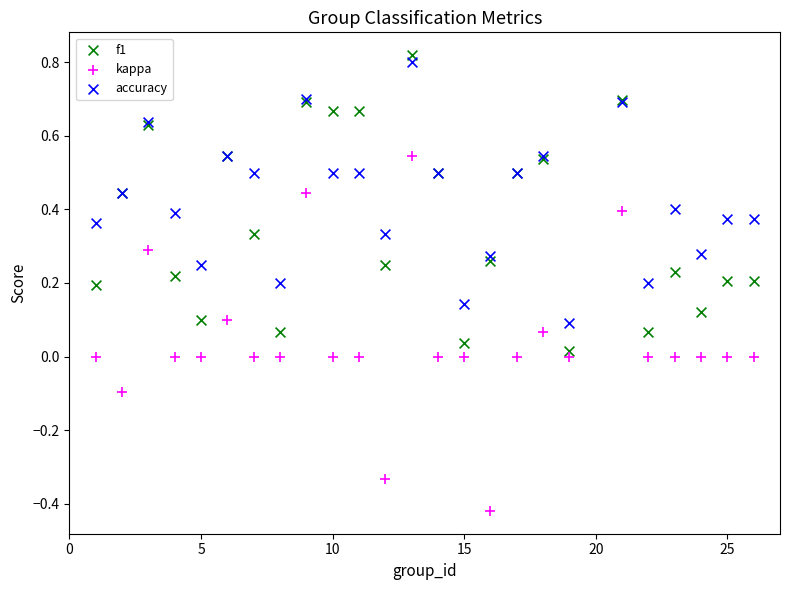

Which series contains the lowest Y value?

kappa